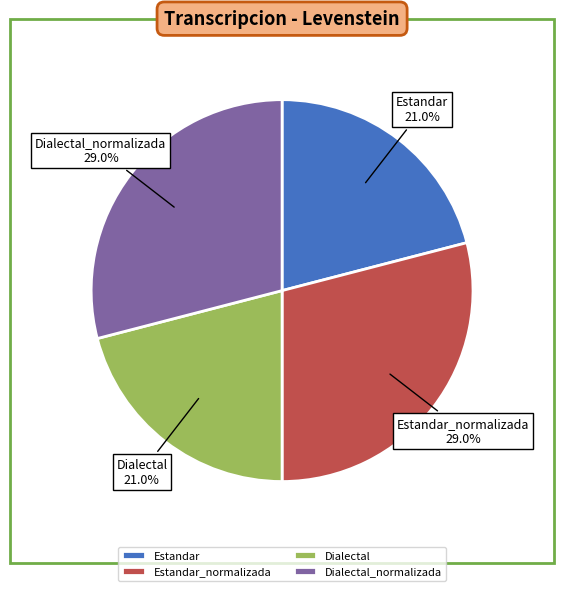

Does any single category account for the majority?

No